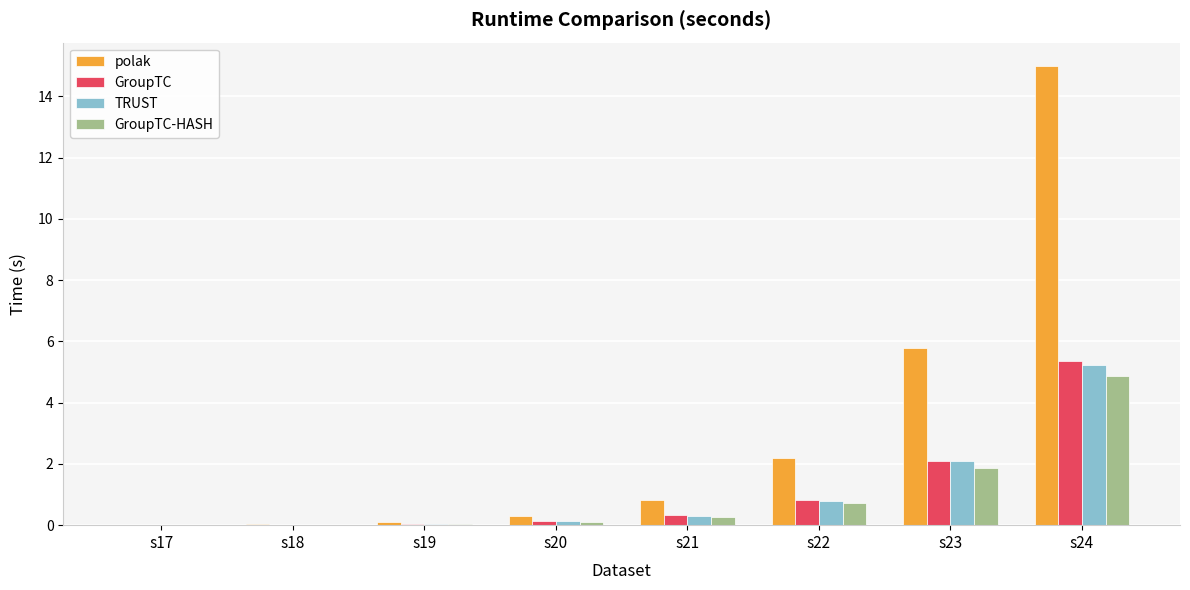

Between s19 and s22, which series saw the biggest shift?

polak